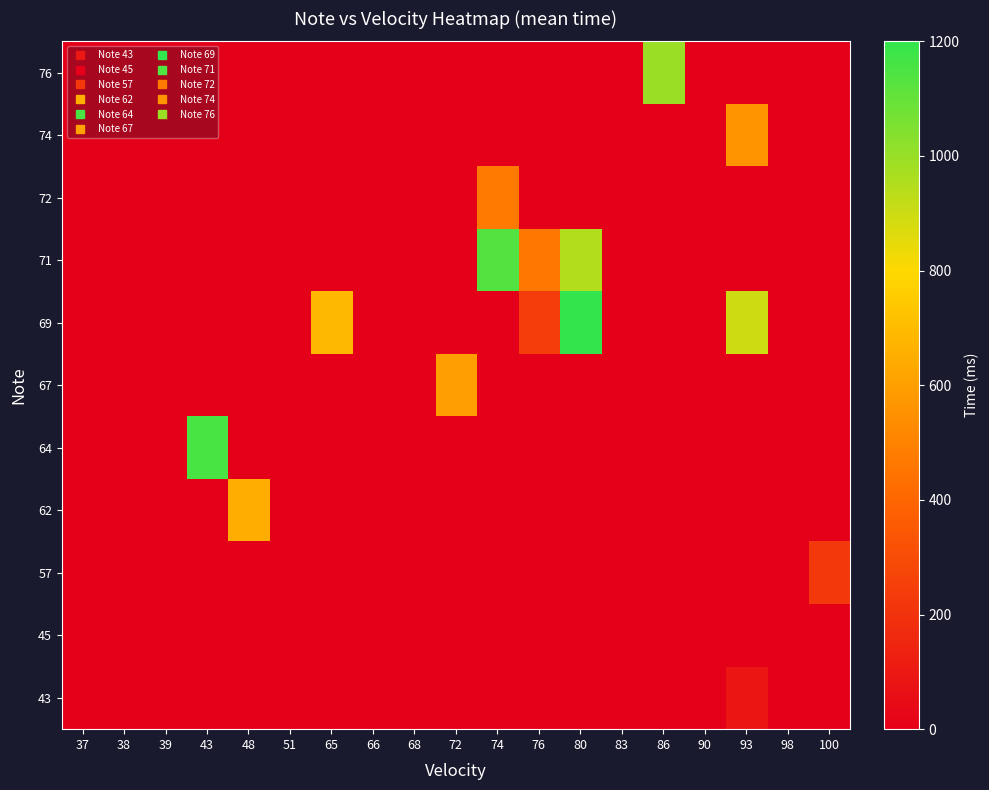

Between 74 and 76, which series saw the biggest shift?

71